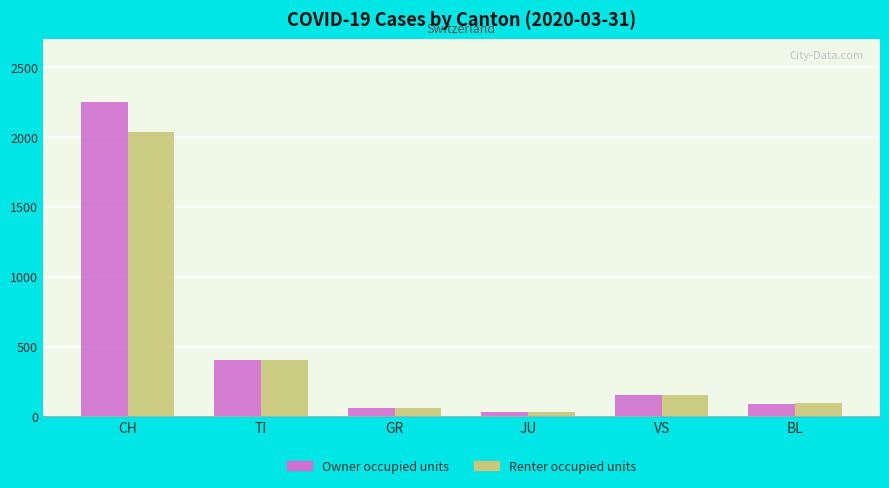

What is the approximate value of Renter occupied units at GR, to the nearest 50?

50